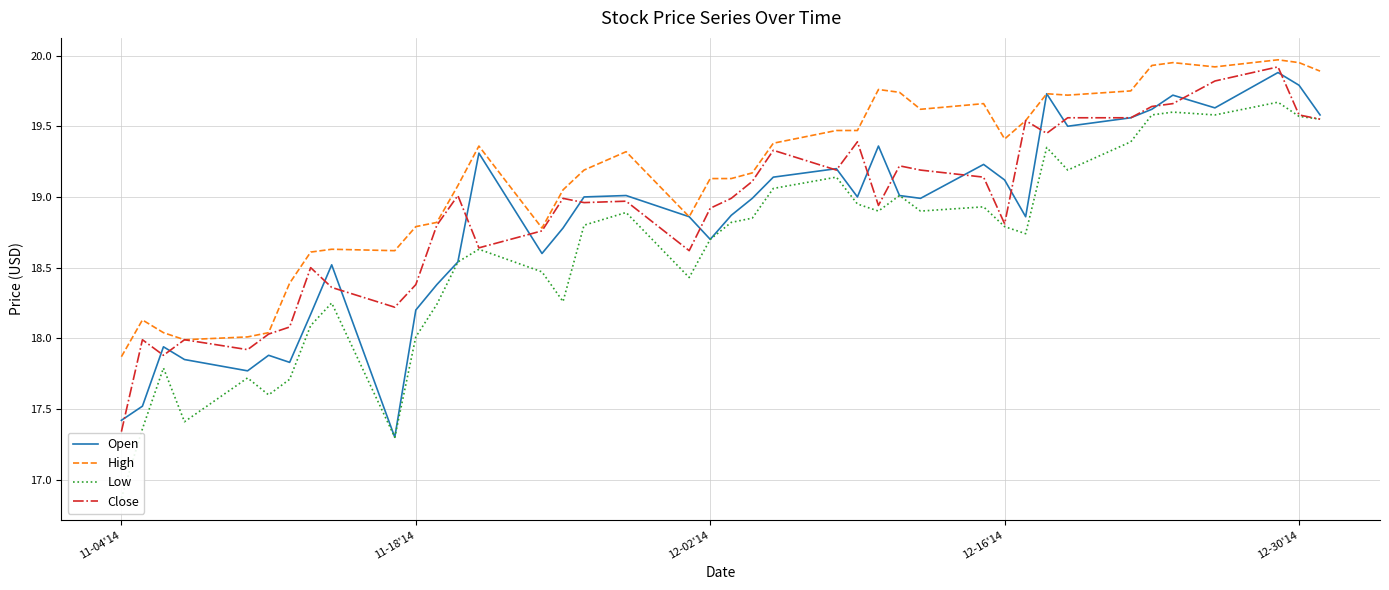

What is the value of the Close point at the 12th from the left?

18.8